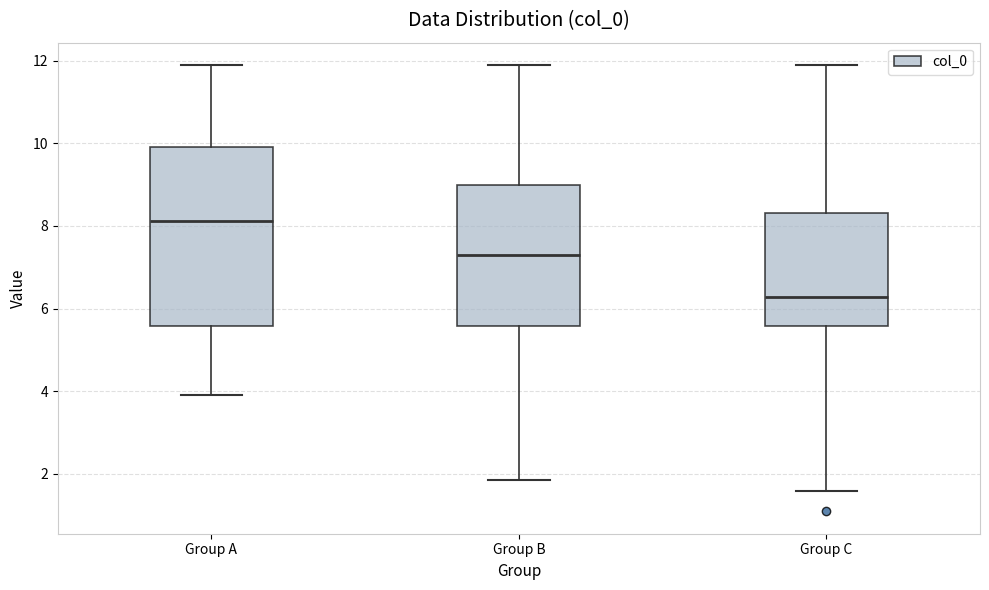

Reading left to right, read every box against the y-axis: the position of its median line, the range the box covers, and the ends of its whiskers. The values are not printed on the chart, so give them approximately, as read against the axis.

Group A: median 8.2, box 5.6 to 10.0, whiskers 4.0 to 11.8
Group B: median 7.2, box 5.6 to 9.0, whiskers 1.8 to 11.8
Group C: median 6.2, box 5.6 to 8.4, whiskers 1.6 to 11.8